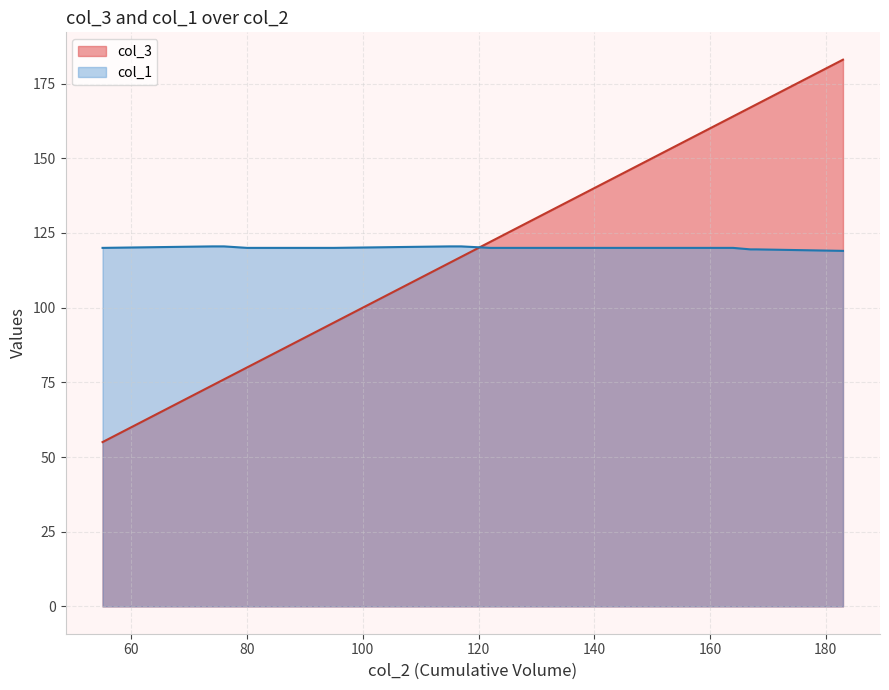

True or false: col_3 and col_1 intersect in this chart.

True